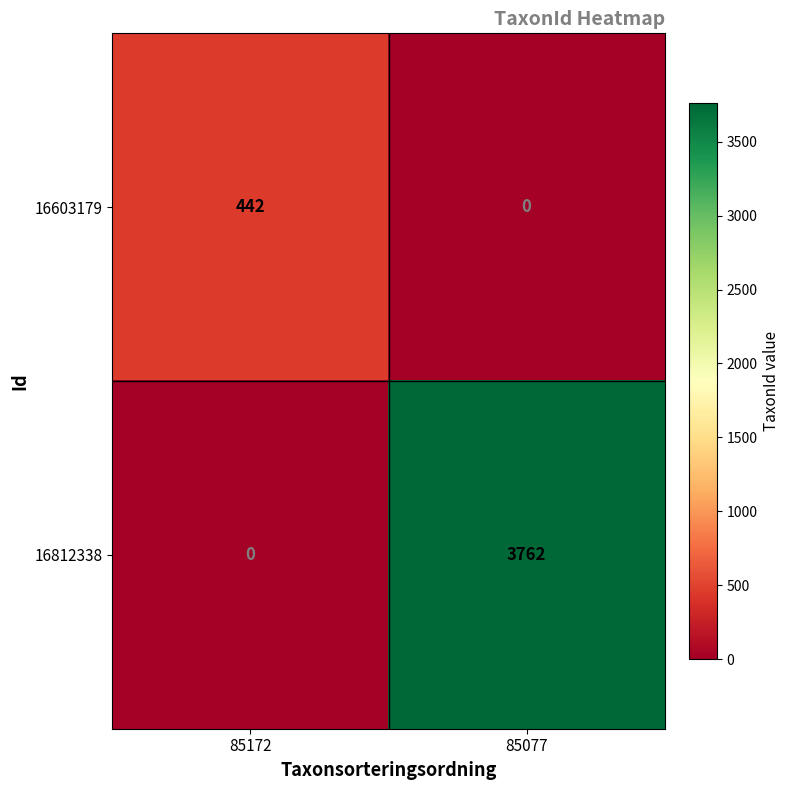

What is the total value across all series at 85172?

442